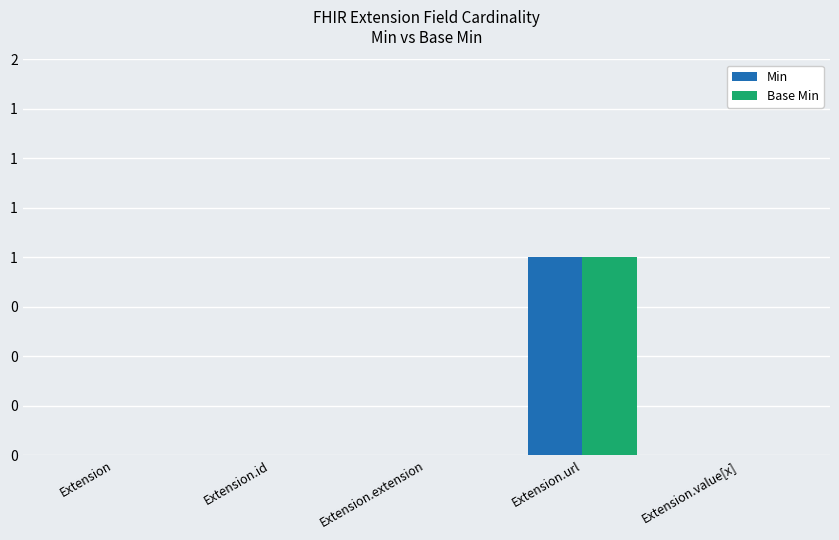

List the labels in order of Base Min value, largest first.

Extension.url, Extension, Extension.id, Extension.extension, Extension.value[x]